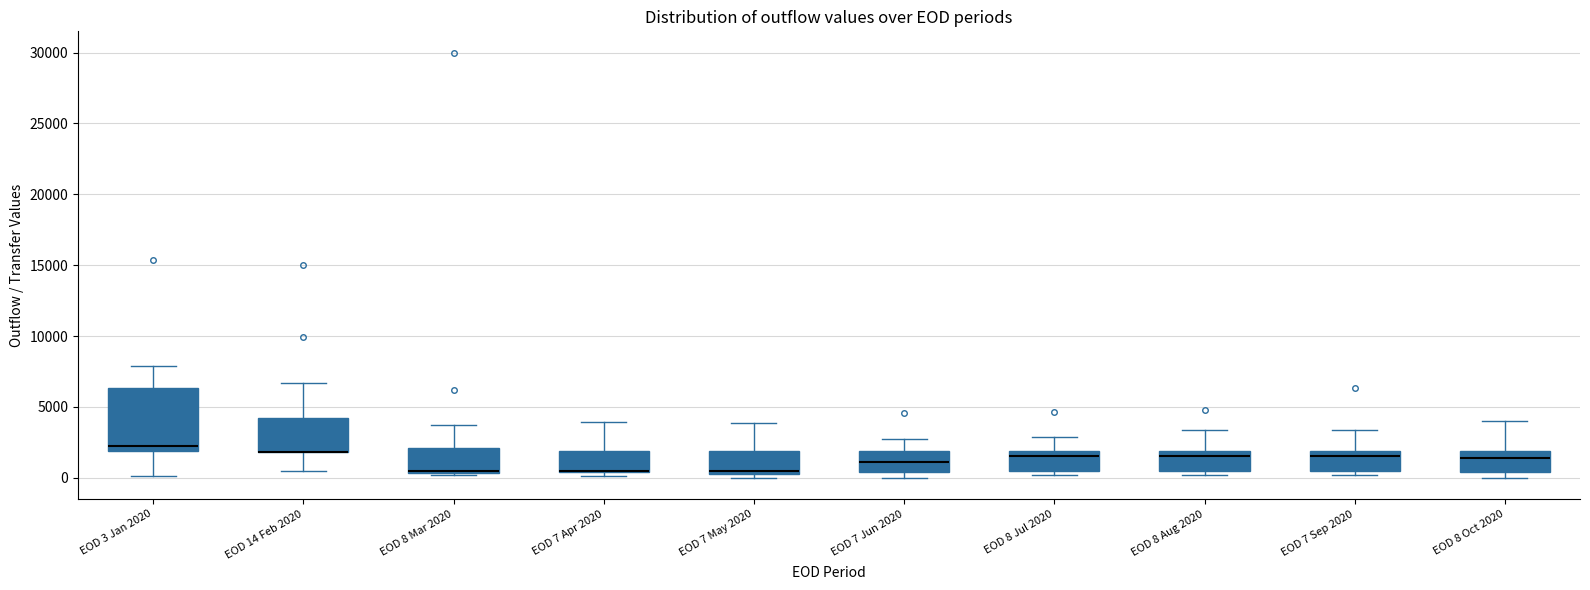

Reading left to right, read every box against the y-axis: the position of its median line, the range the box covers, and the ends of its whiskers. The values are not printed on the chart, so give them approximately, as read against the axis.

EOD 3 Jan 2020: median 2000 (just above the box's lower edge), box 2000 to 6500, whiskers 0 to 8000
EOD 14 Feb 2020: median 2000 (drawn on the box's lower edge), box 2000 to 4000, whiskers 500 to 6500
EOD 8 Mar 2020: median 500, box 500 to 2000, whiskers 0 to 3500
EOD 7 Apr 2020: median 500 (drawn on the box's lower edge), box 500 to 2000, whiskers 0 to 4000
EOD 7 May 2020: median 500 (just above the box's lower edge), box 500 to 2000, whiskers 0 to 4000
EOD 7 Jun 2020: median 1000, box 500 to 2000, whiskers 0 to 3000
EOD 8 Jul 2020: median 1500, box 500 to 2000, whiskers 0 to 3000
EOD 8 Aug 2020: median 1500, box 500 to 2000, whiskers 0 to 3500
EOD 7 Sep 2020: median 1500, box 500 to 2000, whiskers 0 to 3500
EOD 8 Oct 2020: median 1500, box 500 to 2000, whiskers 0 to 4000